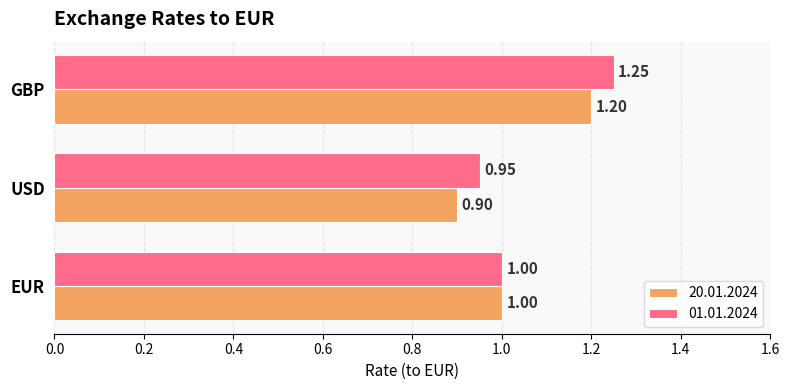

Which series changed the most between EUR and GBP?

01.01.2024